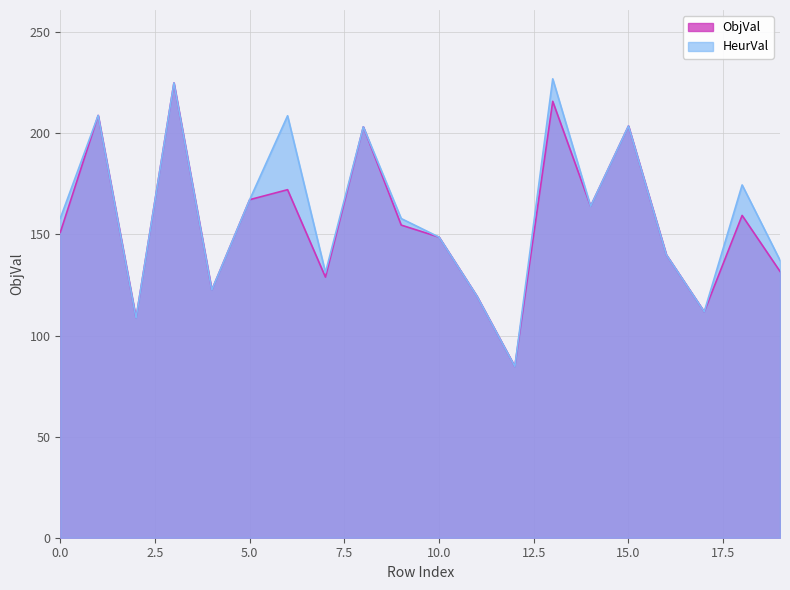

Is the value of ObjVal at 1 greater than the value of HeurVal at 10?

Yes